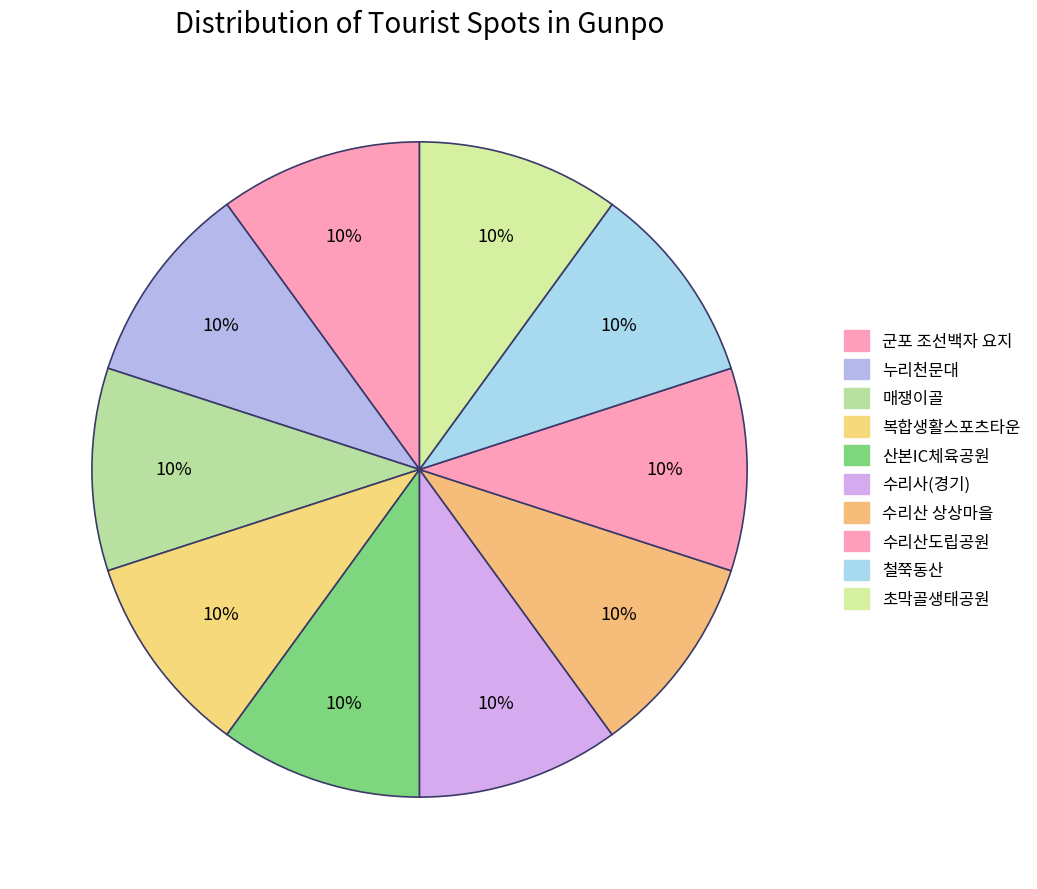

Does 복합생활스포츠타운 account for over 50% of the chart?

No